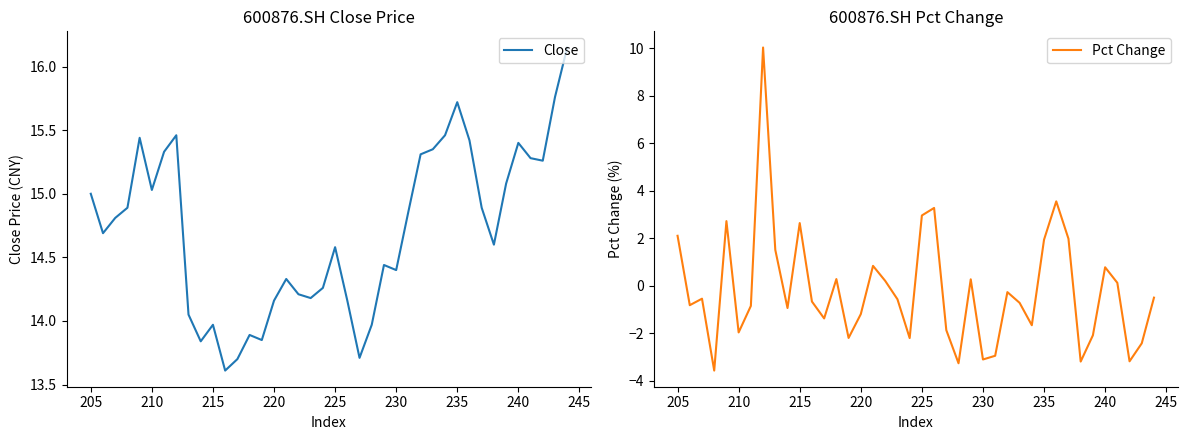

True or false: Pct Change and Close cross at least once.

False